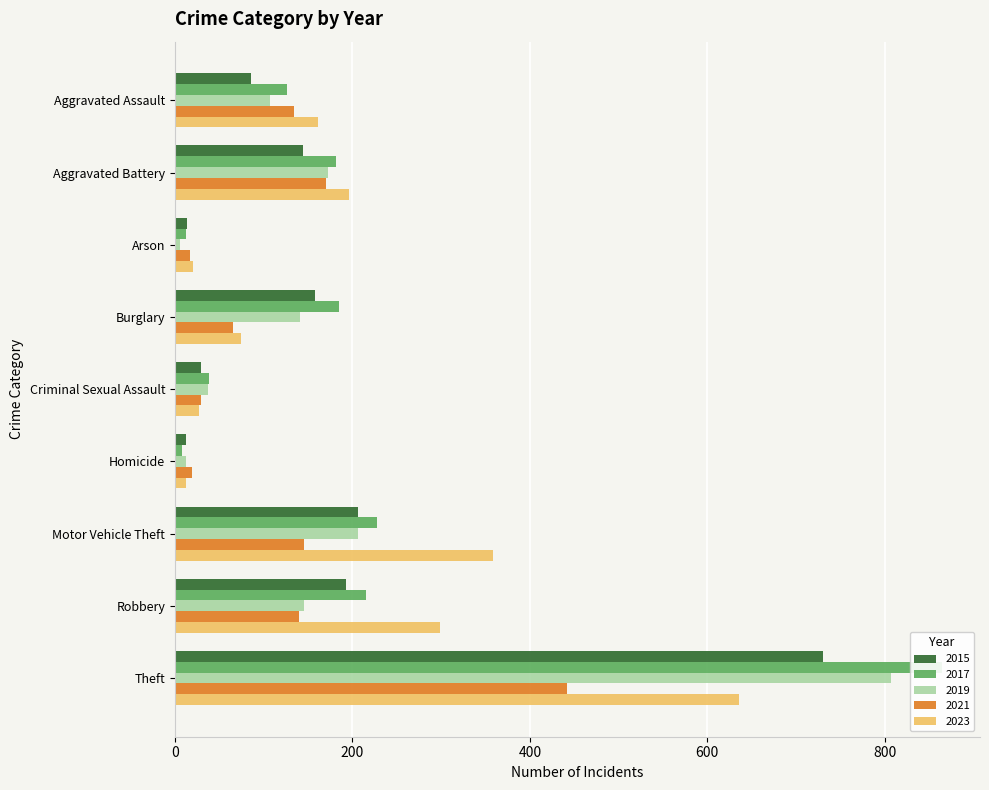

Is the value of 2017 at Homicide greater than the value of 2019 at Motor Vehicle Theft?

No